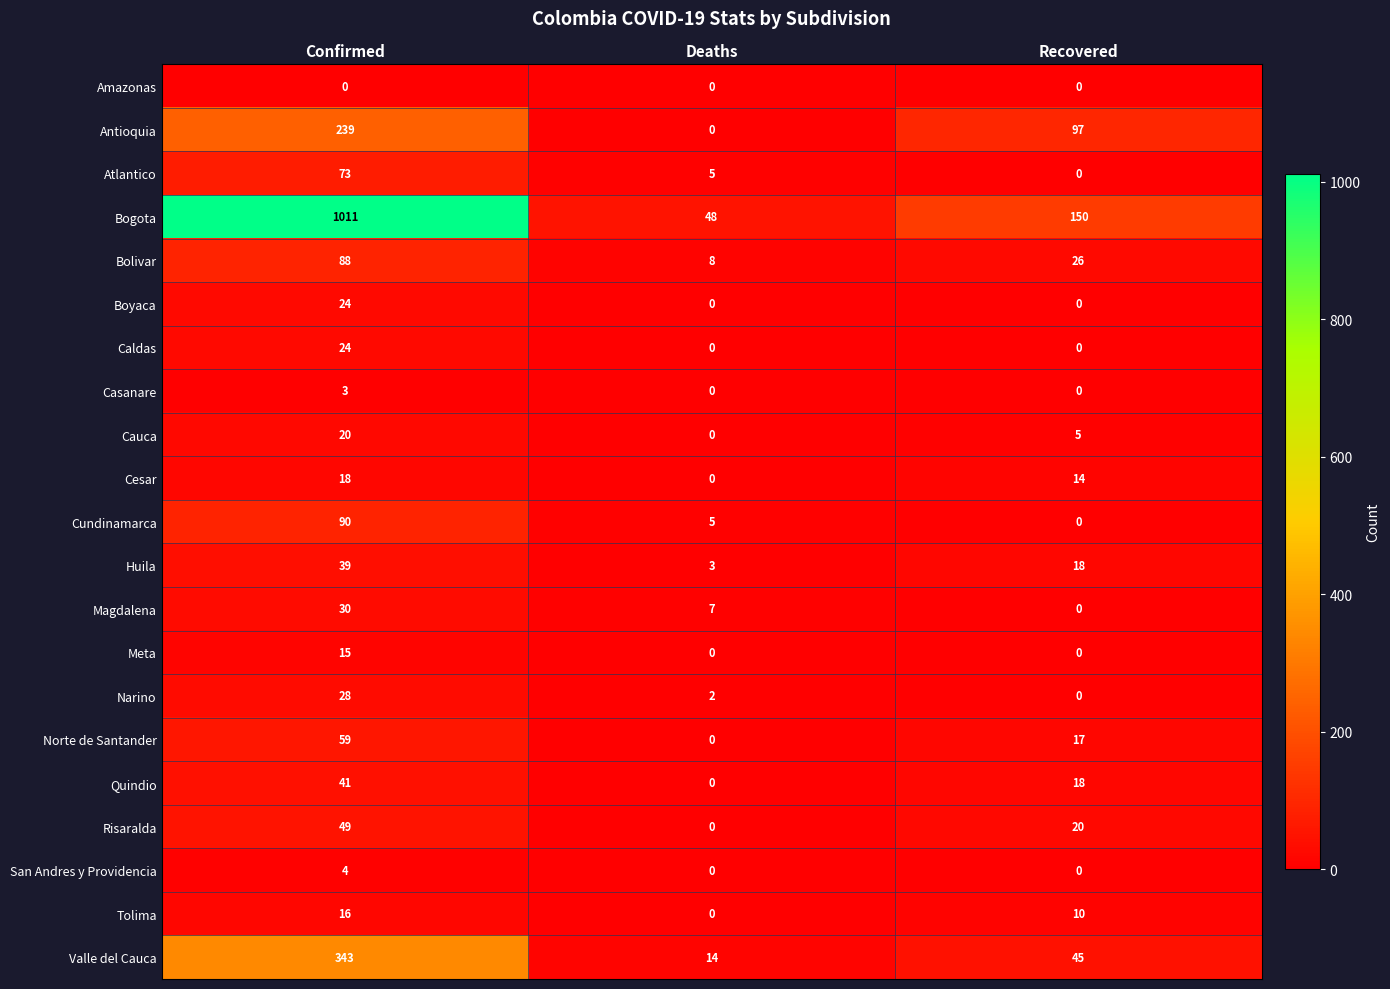

What is the difference between the maximum and minimum values in the Quindio series?

41